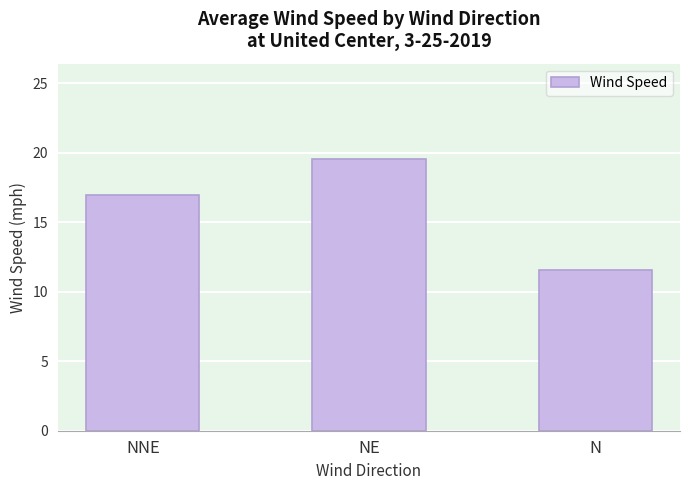

What is the ratio of the value at NNE to the value at NE?

0.9